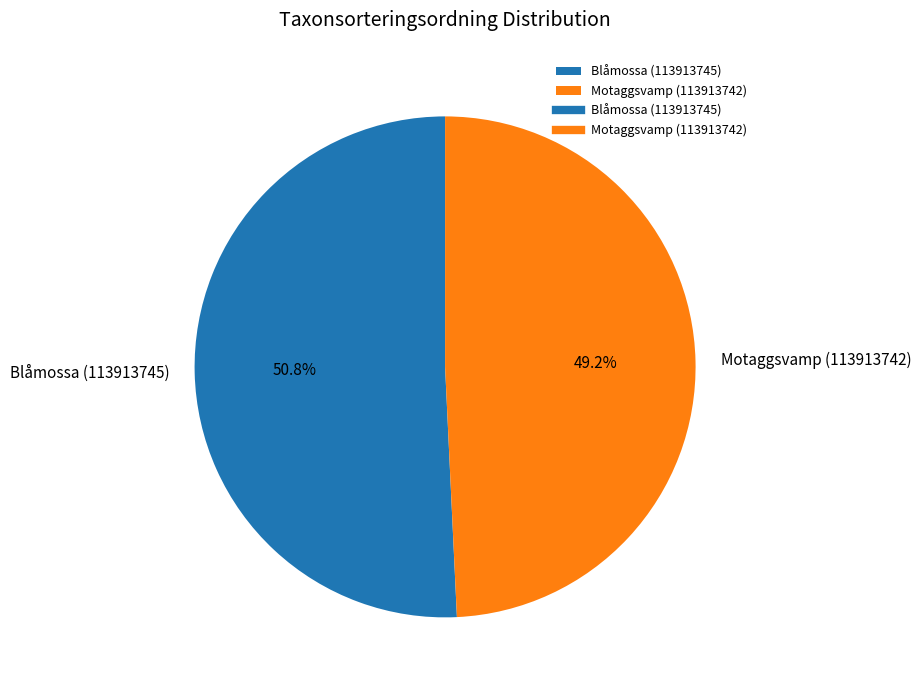

What is the smallest slice in the pie chart?

Motaggsvamp (113913742)